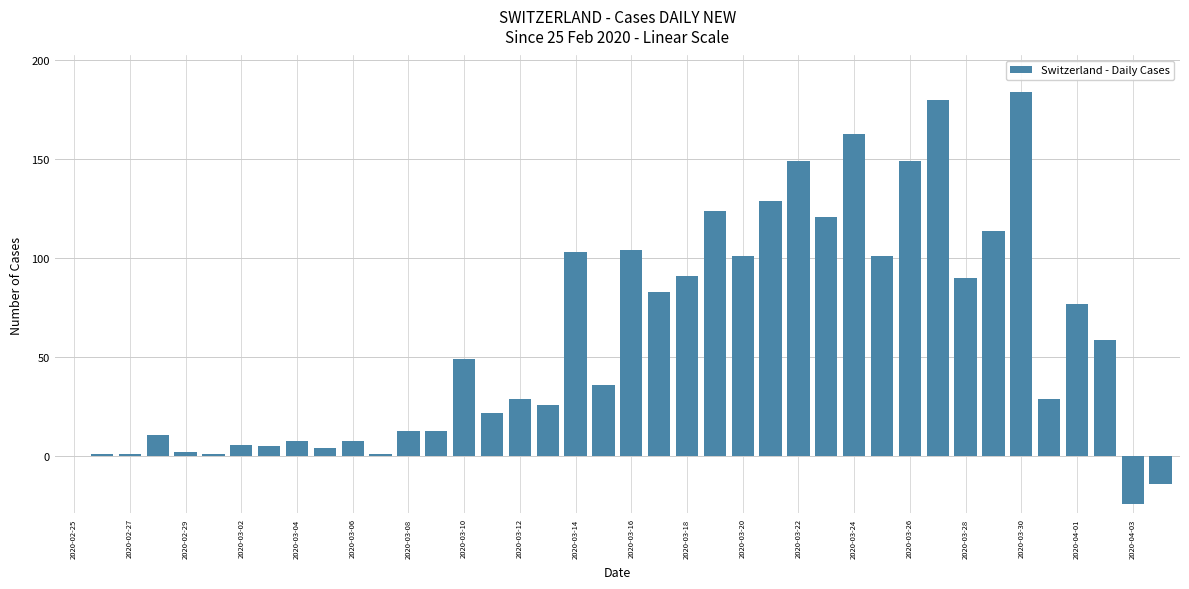

What is the maximum value shown in the chart?

184